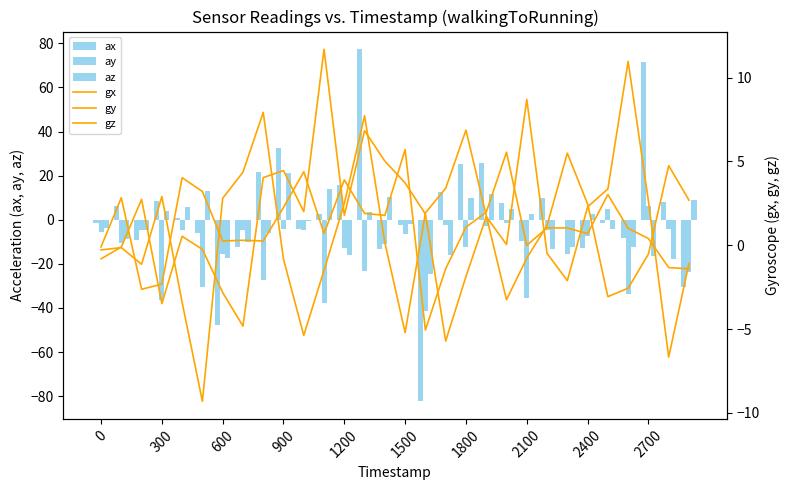

Between 18 and 29, which series saw the biggest shift?

ax